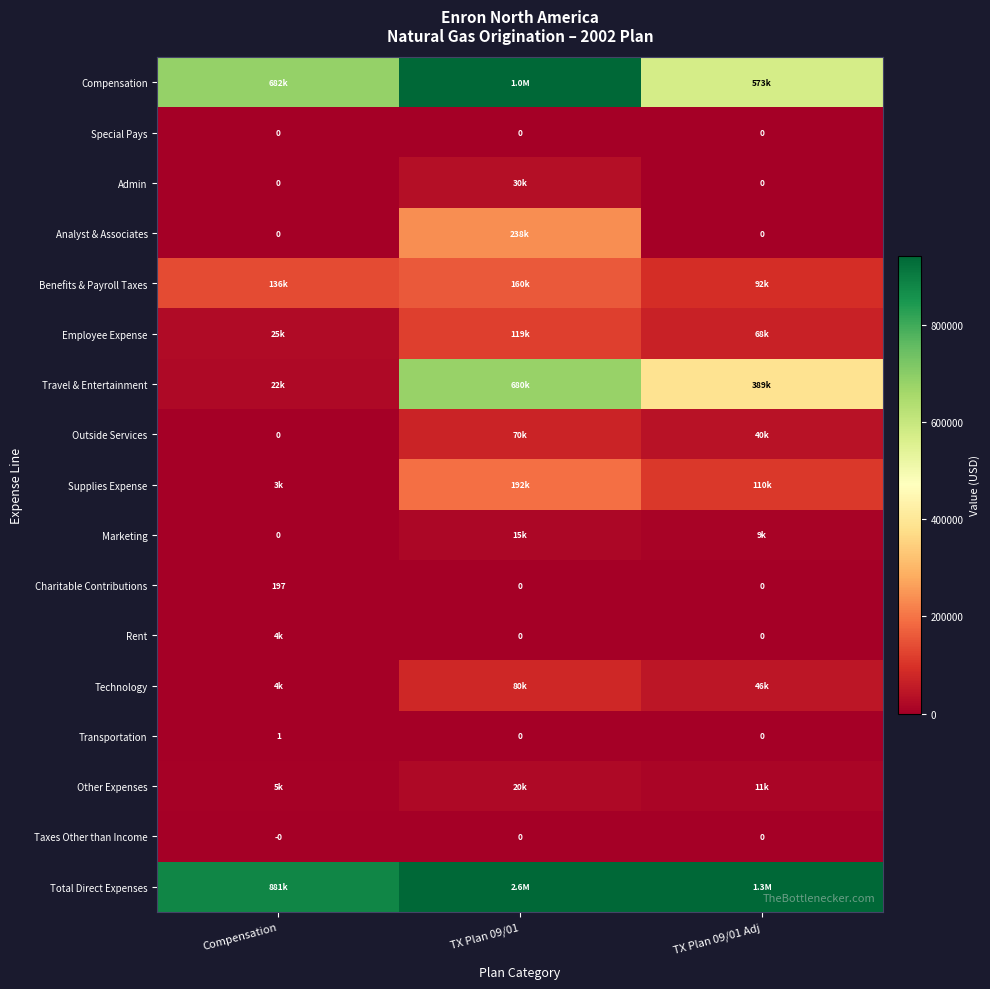

Which category has the highest value in the Supplies Expense series?

TX Plan 09/01